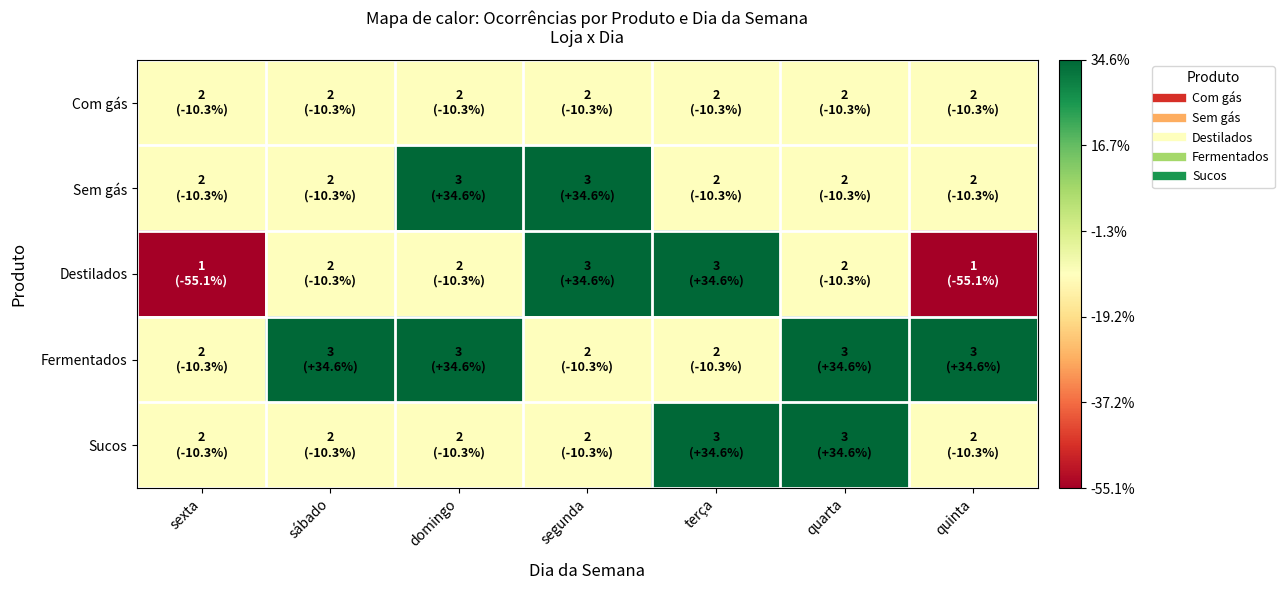

What is the total value across all series at sexta?

-96.2